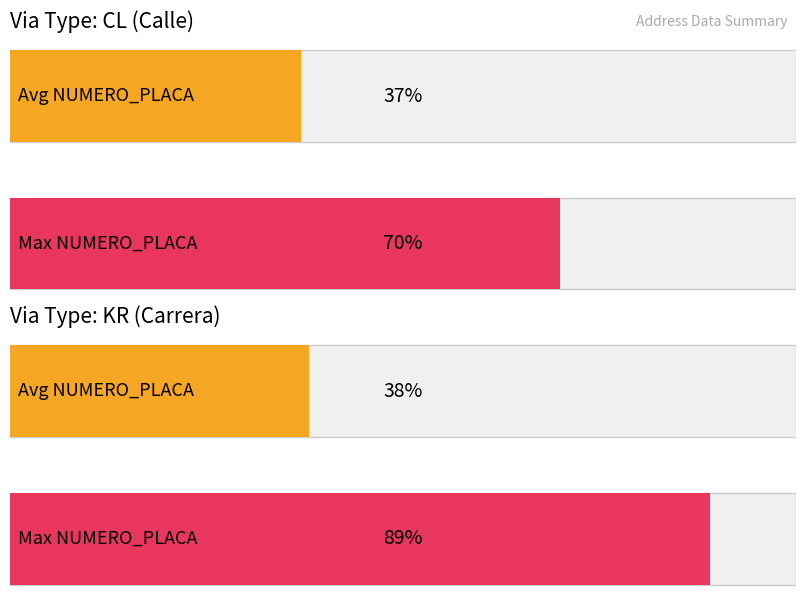

Rank the series by their average value, from highest to lowest.

Maximum utilization, Average utilization